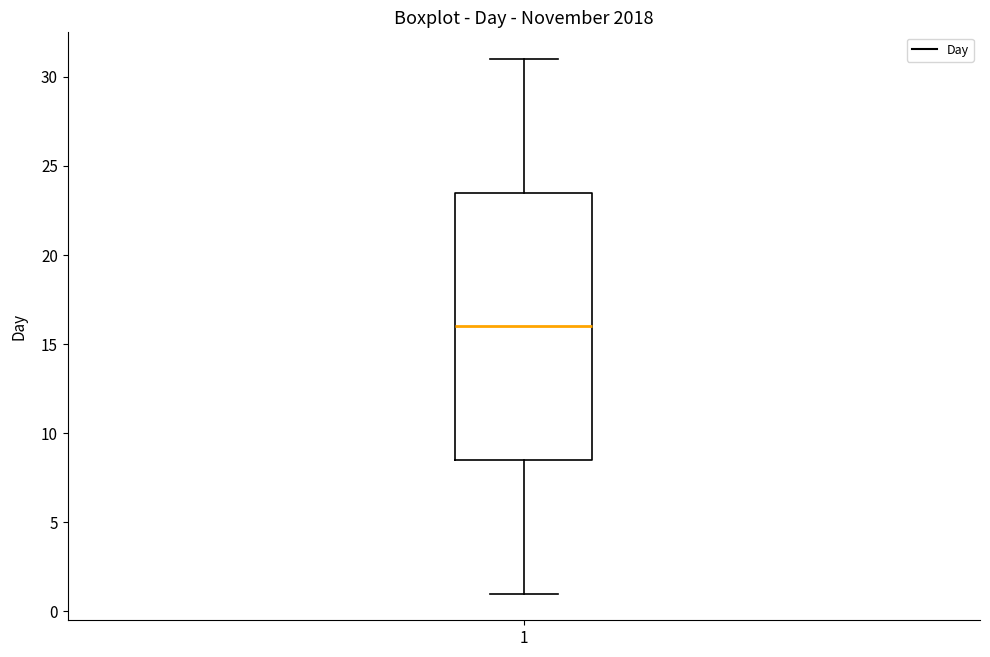

Read this box plot against the y-axis: the position of the median line, the range covered by the box, and the ends of both whiskers. The values are not printed on the chart, so give them approximately, as read against the axis.

median 16.0, box 8.5 to 23.5, whiskers 1.0 to 31.0